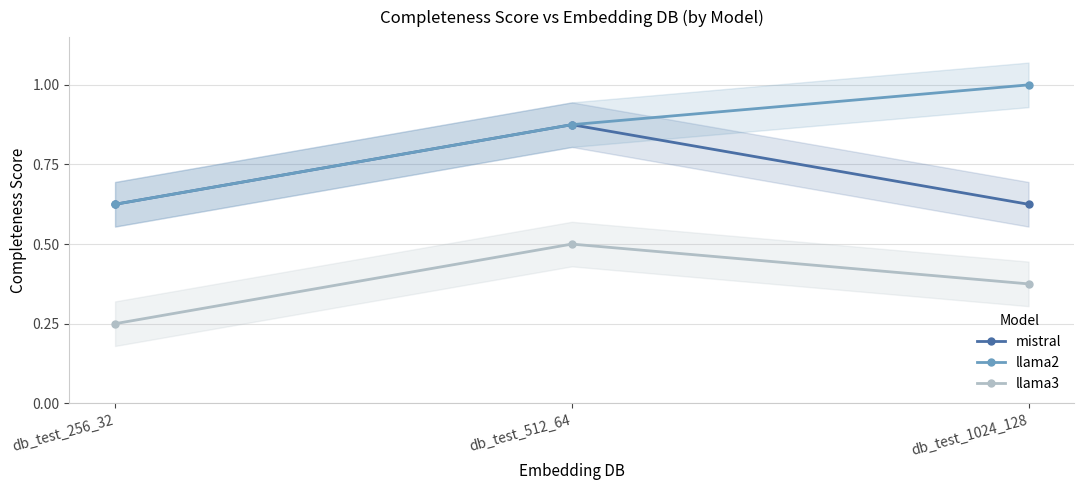

Between db_test_256_32 and db_test_512_64, which is larger?

db_test_512_64